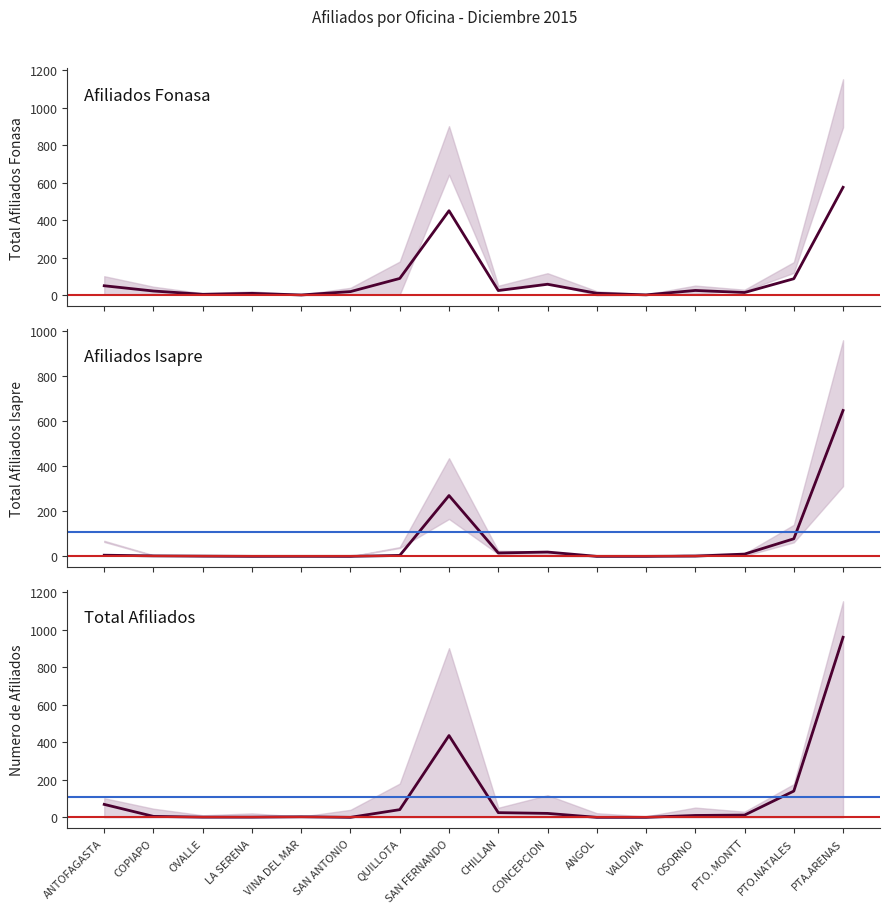

Does the chart display data point markers on the line(s)?

No